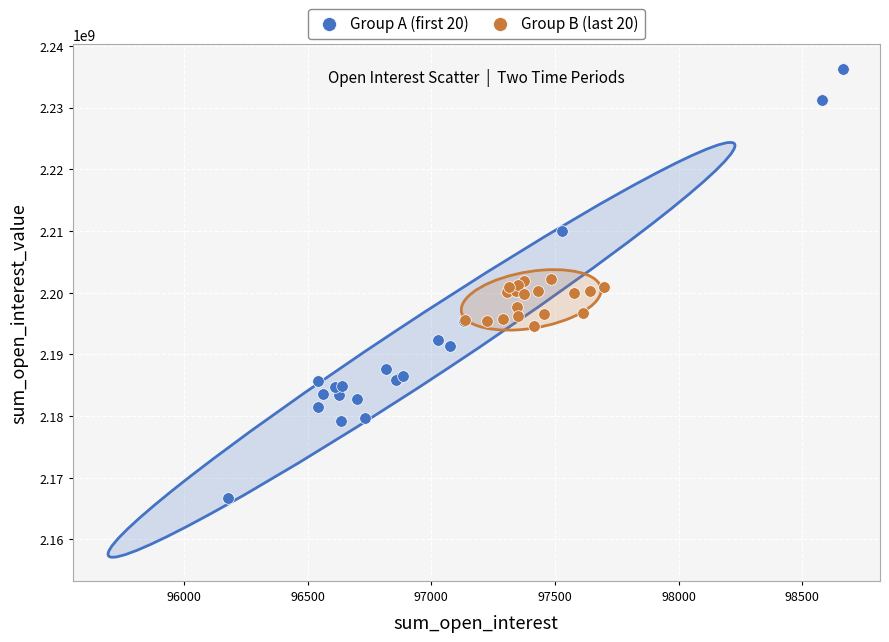

Which series has the widest spread of Y values?

Group A (first 20)